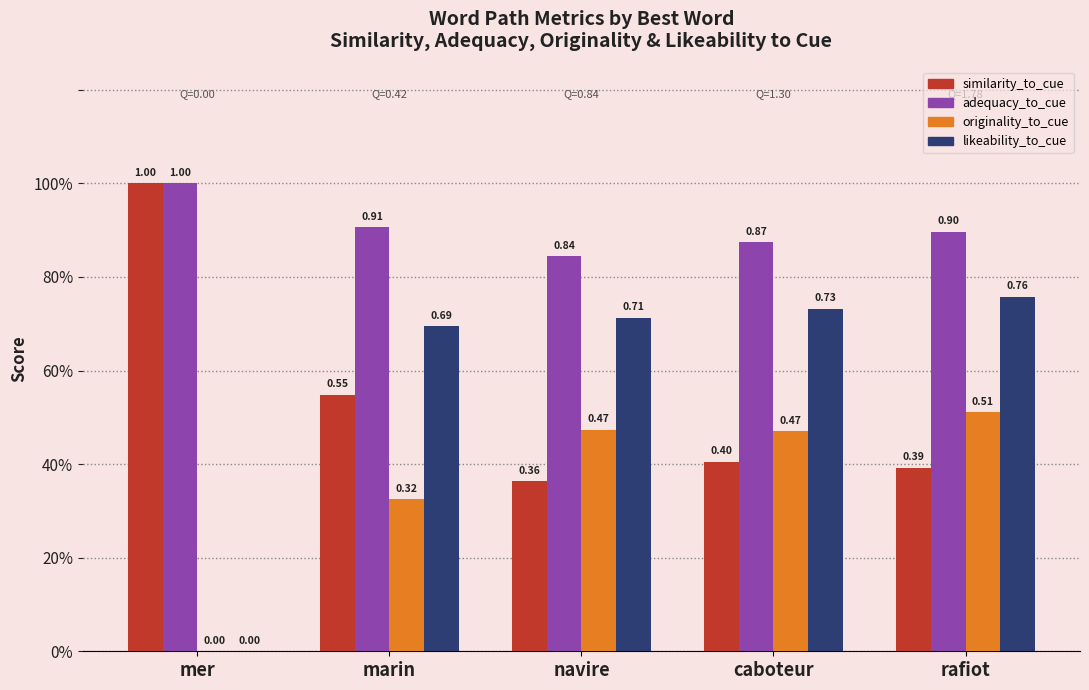

What are all the series names shown in the legend?

similarity_to_cue, adequacy_to_cue, originality_to_cue, likeability_to_cue